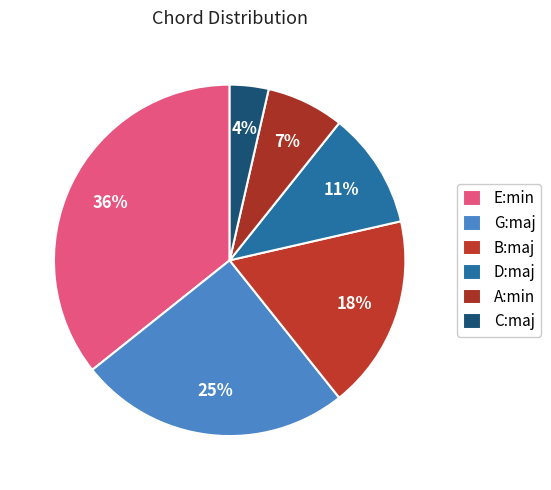

To the nearest percent, what portion does E:min represent?

36%